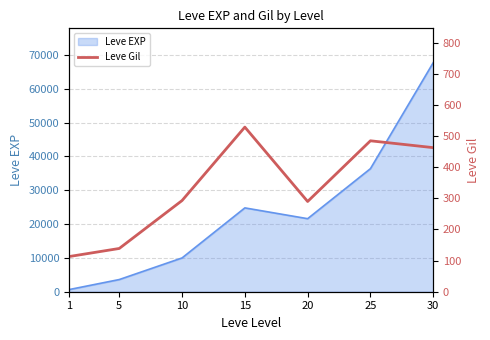

The chart shows a value of 293 at 10. True or false?

True